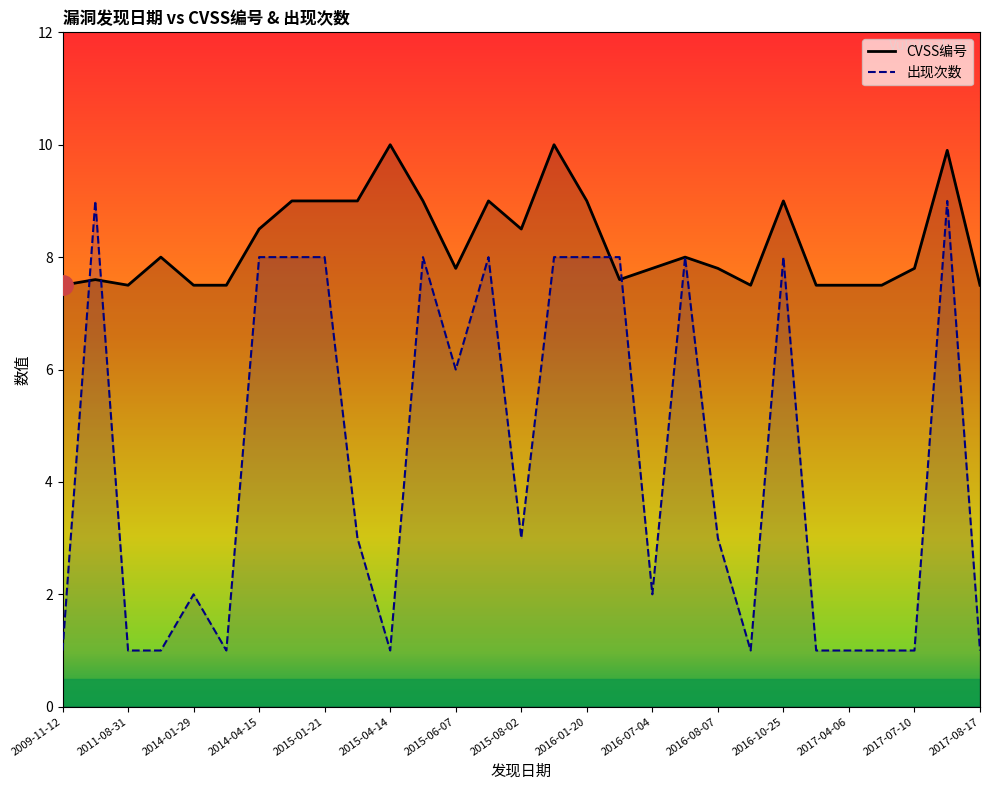

Is the value of 出现次数 at 2017-08-17 greater than the value of CVSS编号 at 2015-08-02?

No